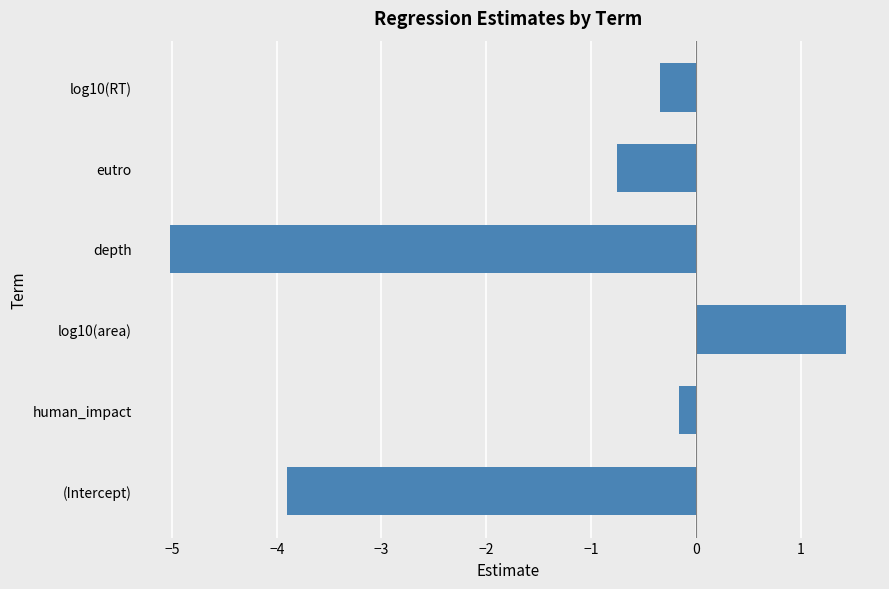

Between human_impact and eutro, which is larger?

human_impact